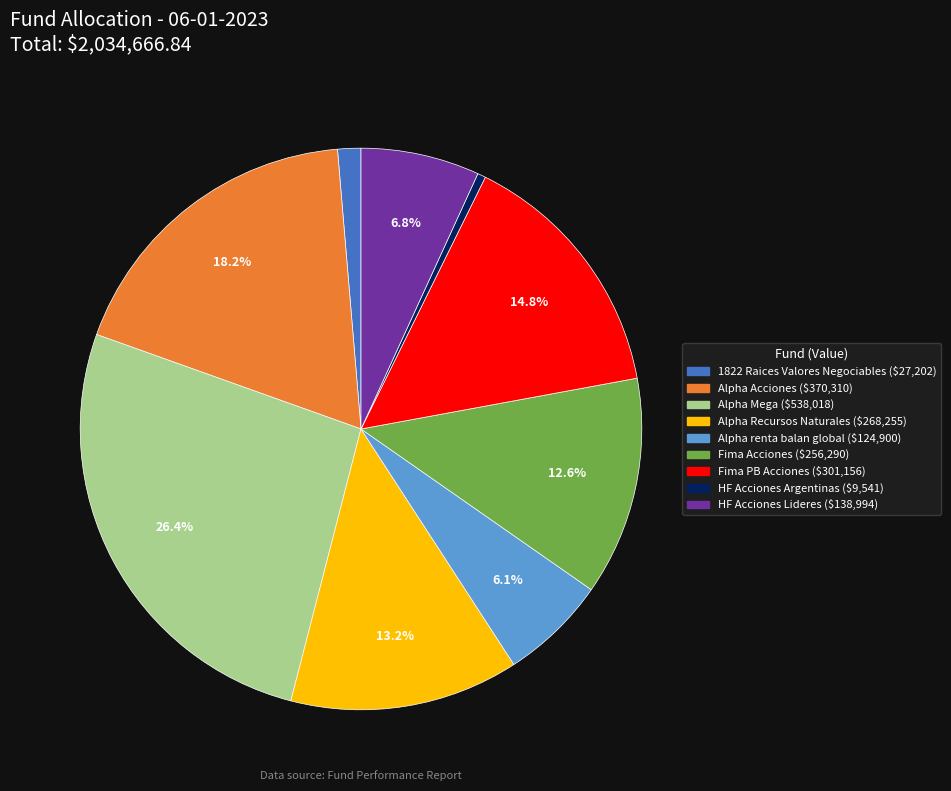

How many segments does this pie chart have?

9